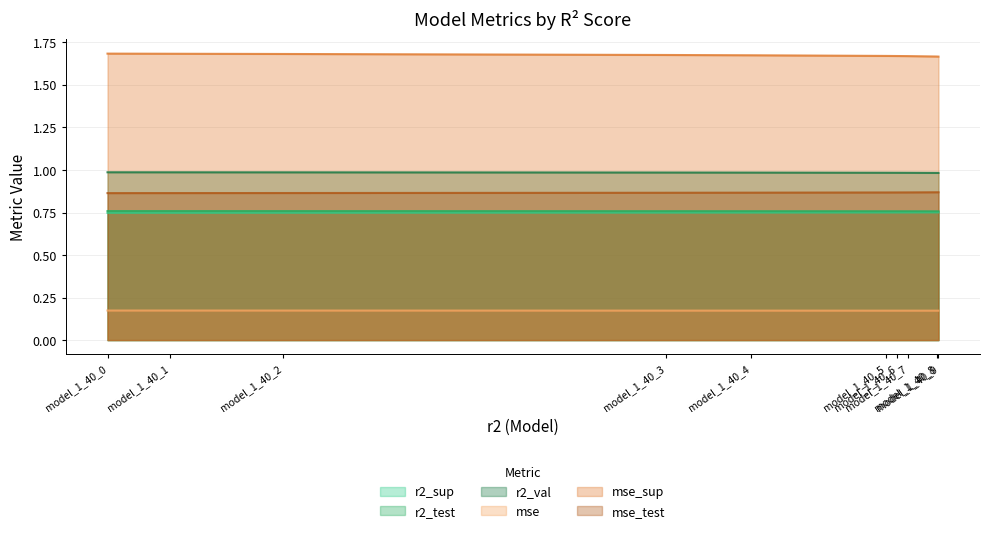

True or false: mse_sup and r2_val cross at least once.

False